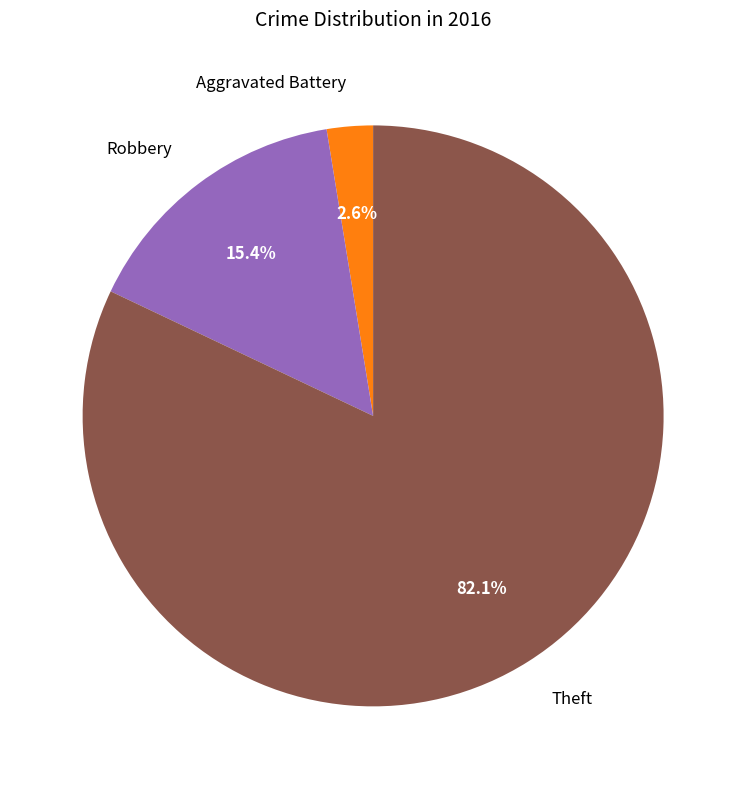

Is there any slice that represents more than half of the pie?

Yes